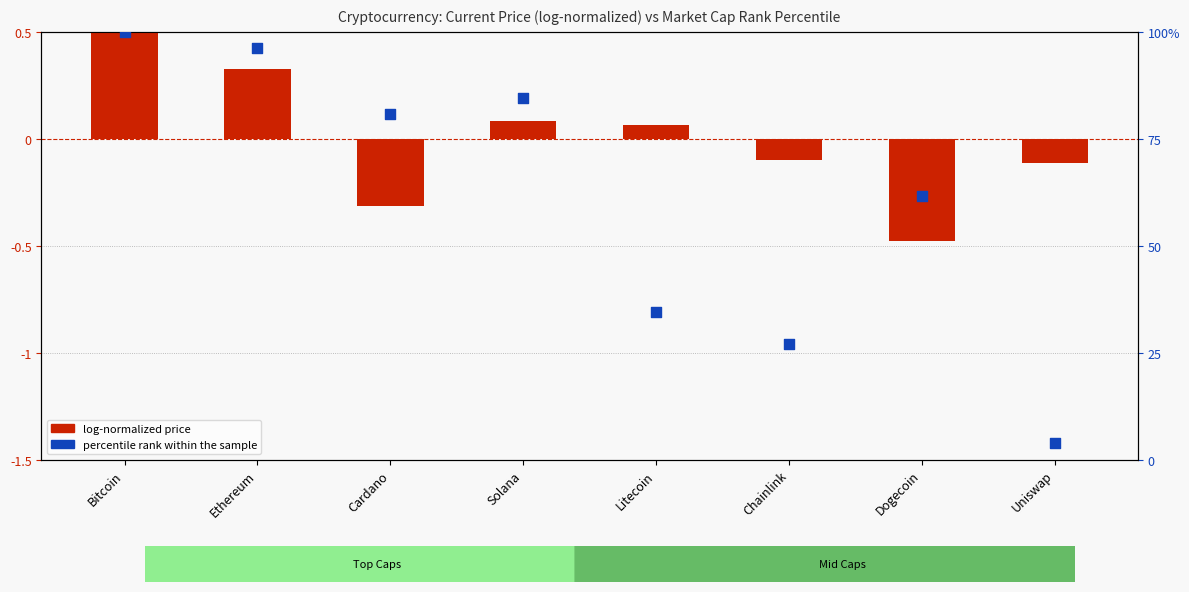

Is the value of log-normalized price at Solana greater than the value of percentile rank within the sample at Chainlink?

No